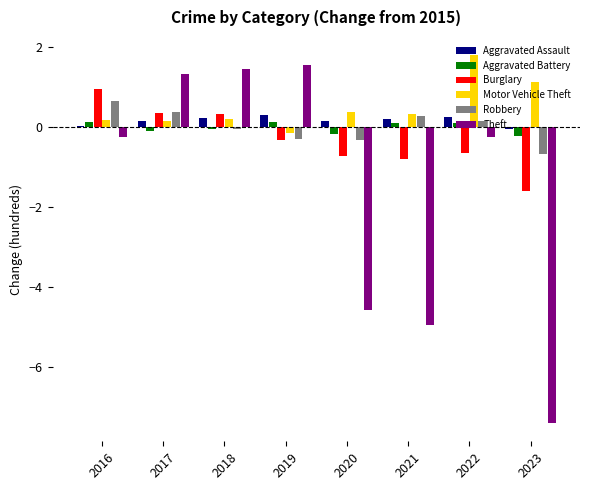

How many categories are shown in the chart?

8